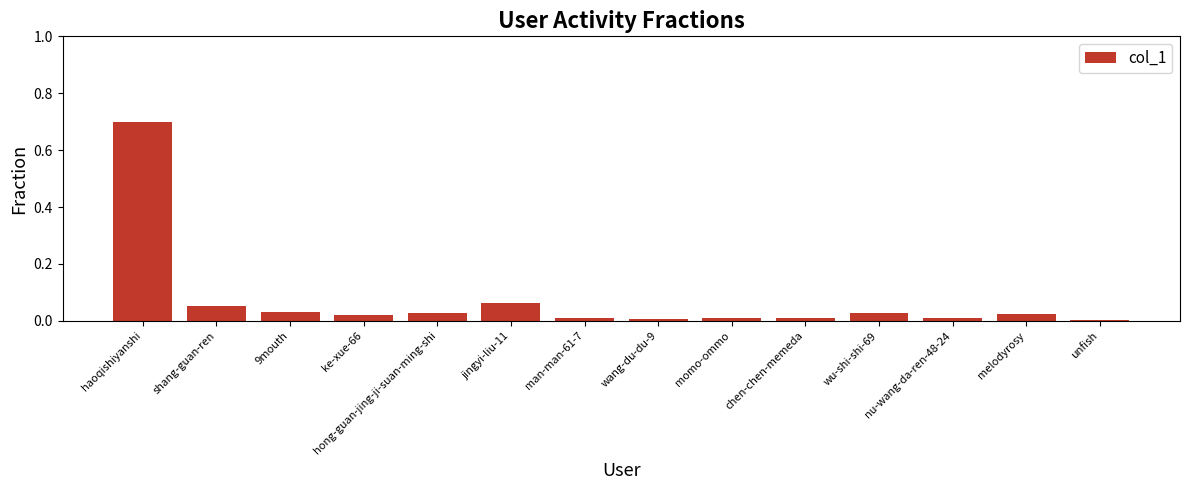

What is the difference between the maximum and minimum values?

0.7